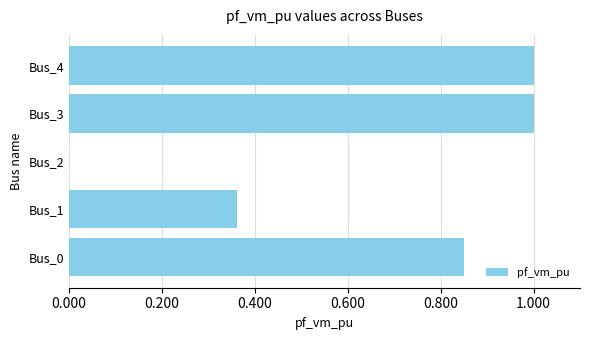

What is the maximum value shown in the chart?

1.0